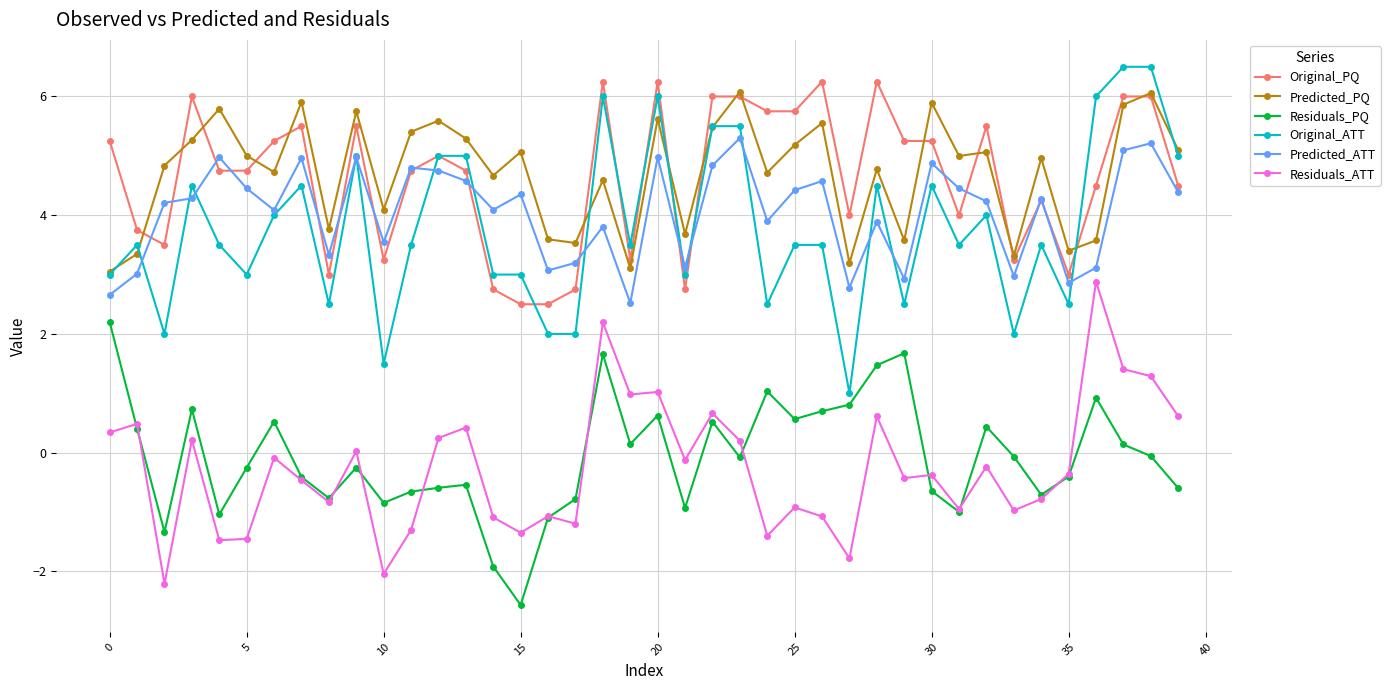

True or false: Residuals_PQ and Predicted_ATT intersect in this chart.

False